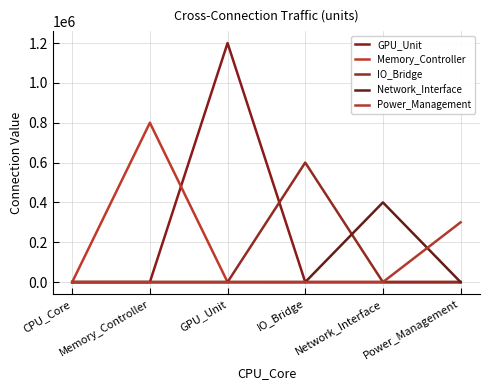

At which category is the sum across all series the highest?

GPU_Unit